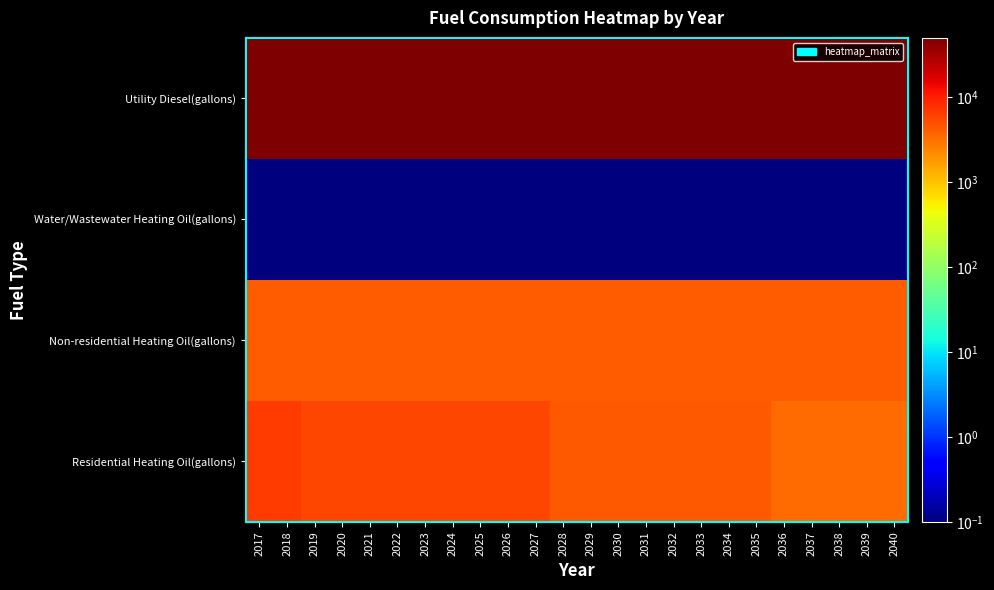

What is the maximum value shown in the chart?

49841.9